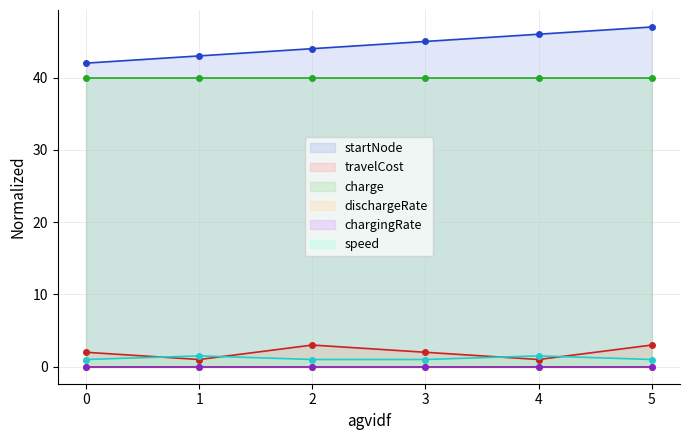

Read the startNode value at 3.

45.0